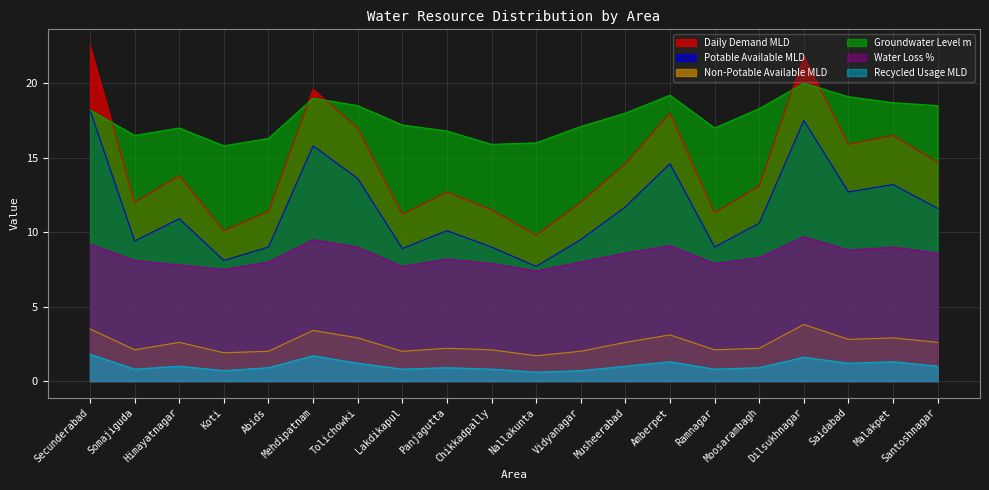

Does the chart have visible grid lines?

Yes